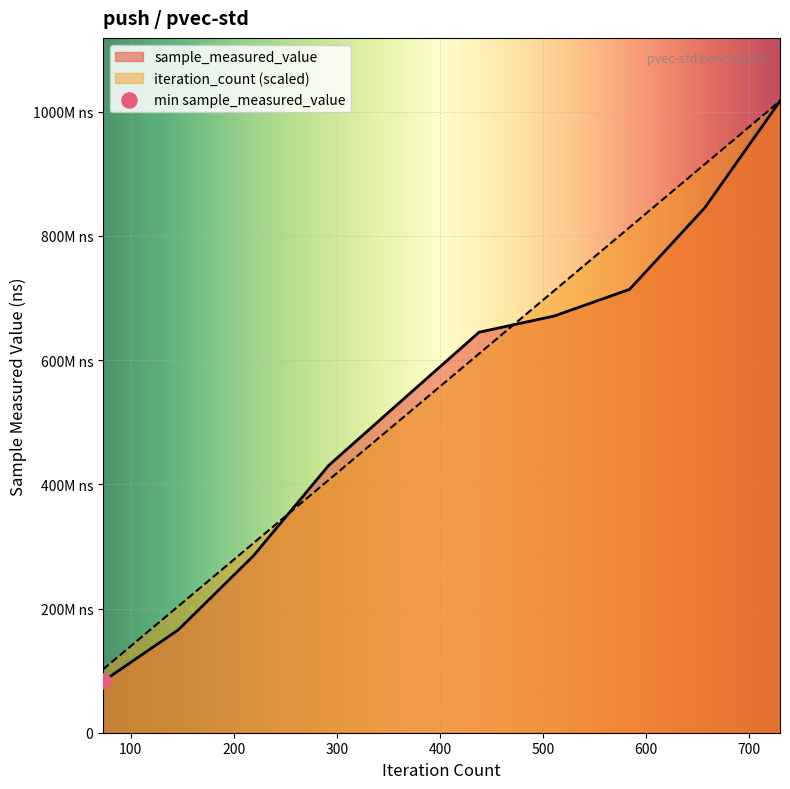

What is the total value across all series at 800000?

184346979.7